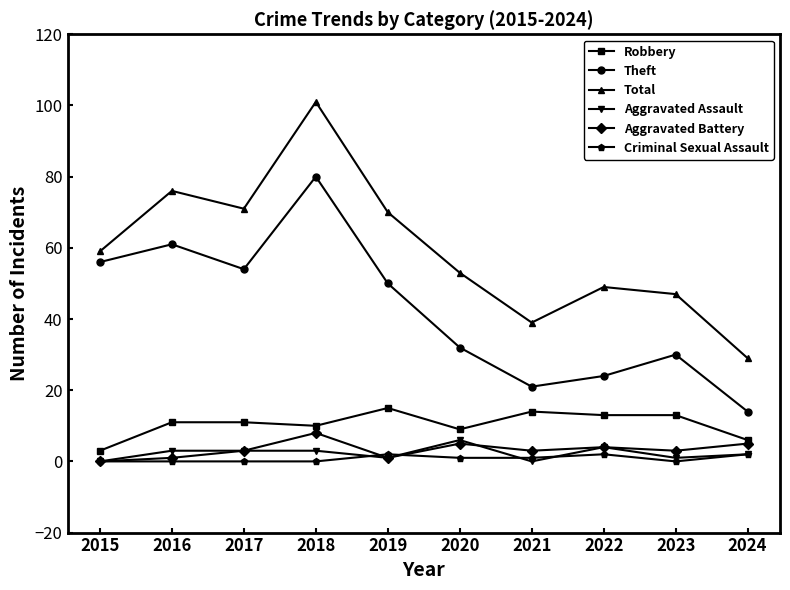

What is the maximum value for Total?

101